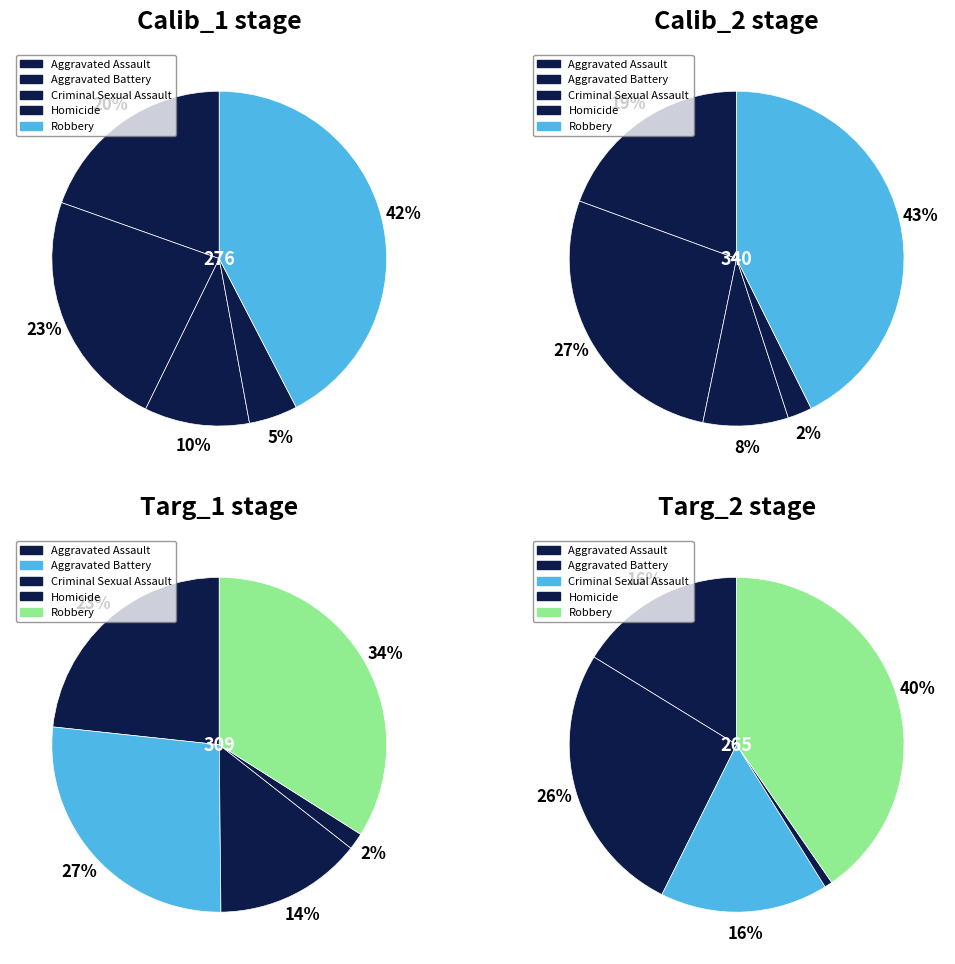

Count the number of slices in the pie.

5